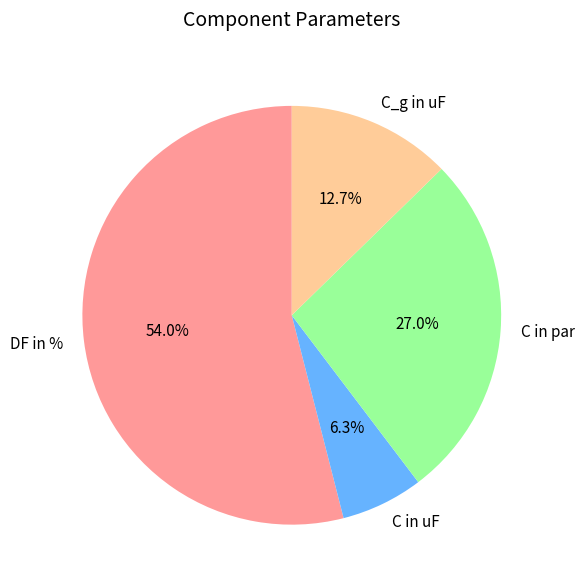

How much of the chart is everything except C_g in uF?

87.3%